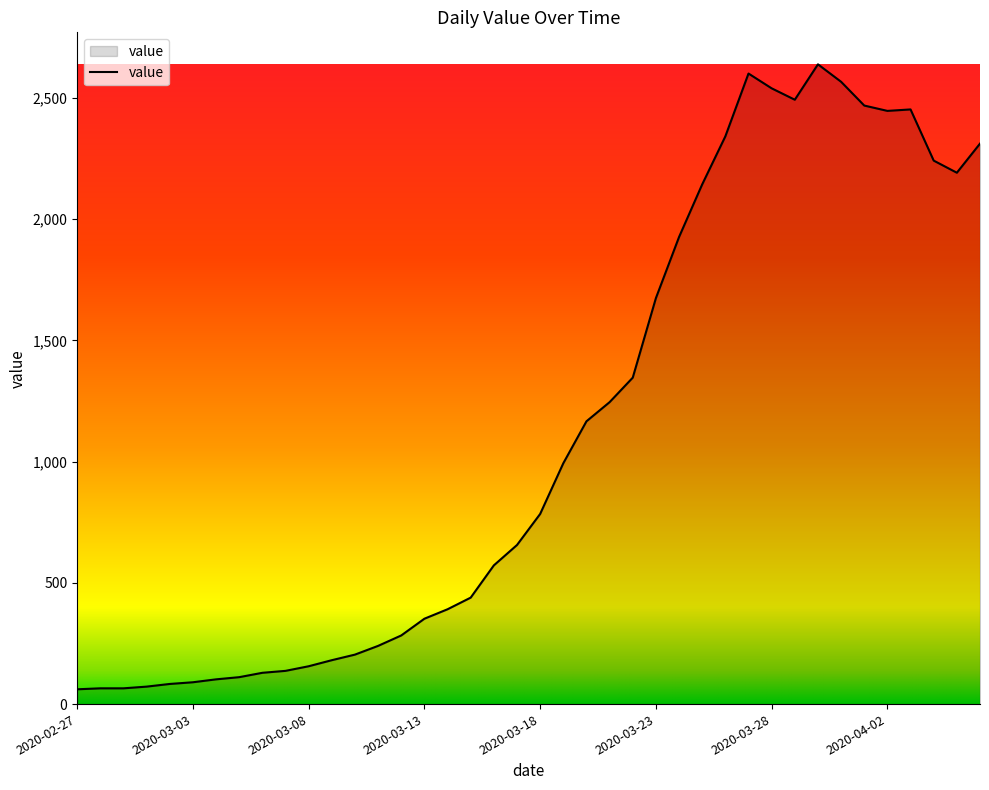

What is the maximum value shown in the chart?

2638